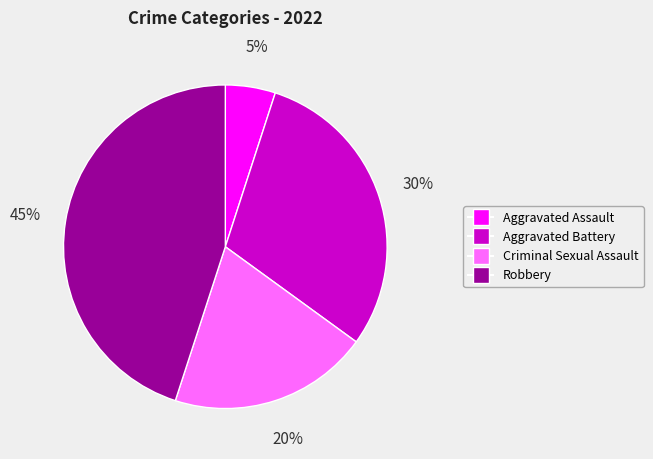

Which category has the biggest portion of the pie?

Robbery